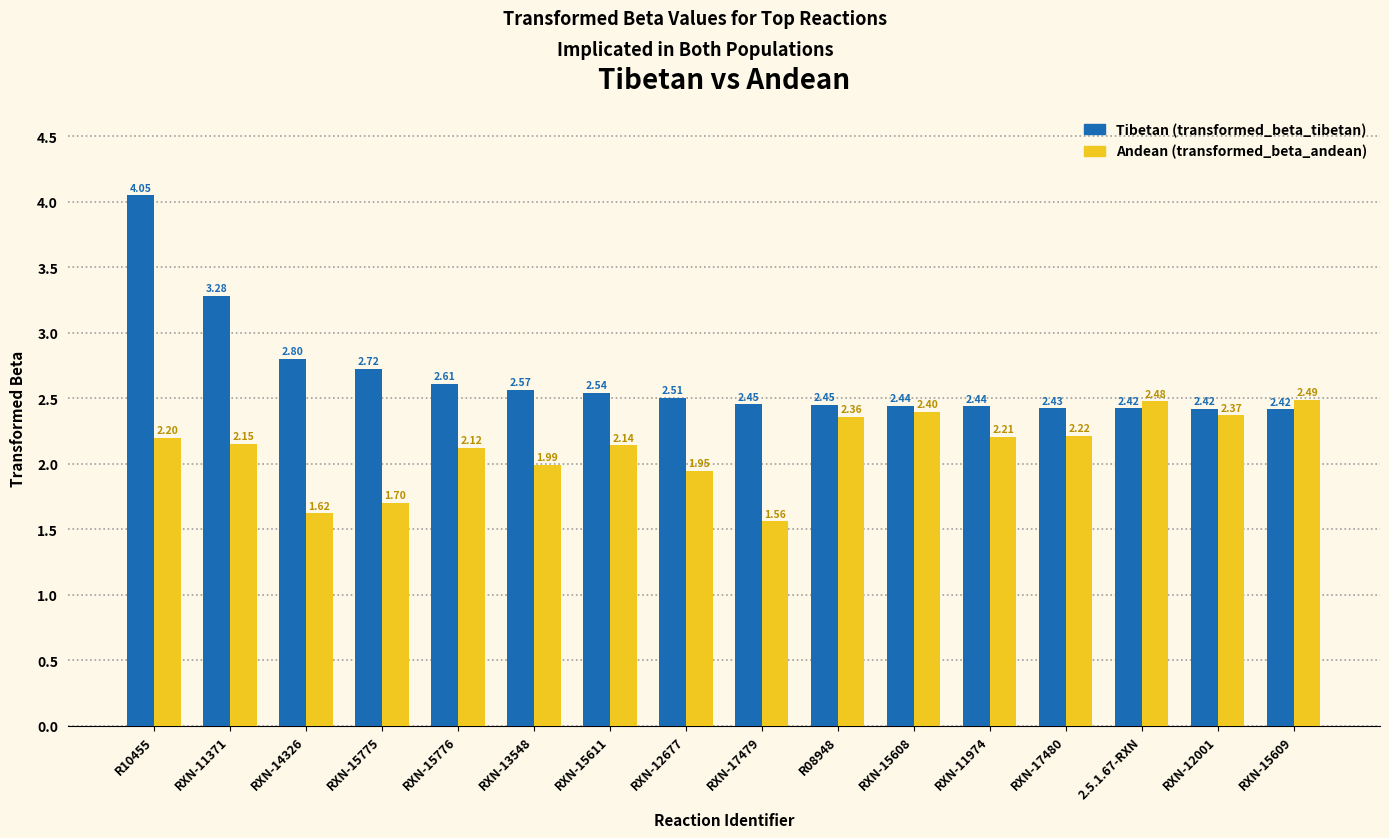

What is the total value across all series at 2.5.1.67-RXN?

4.9